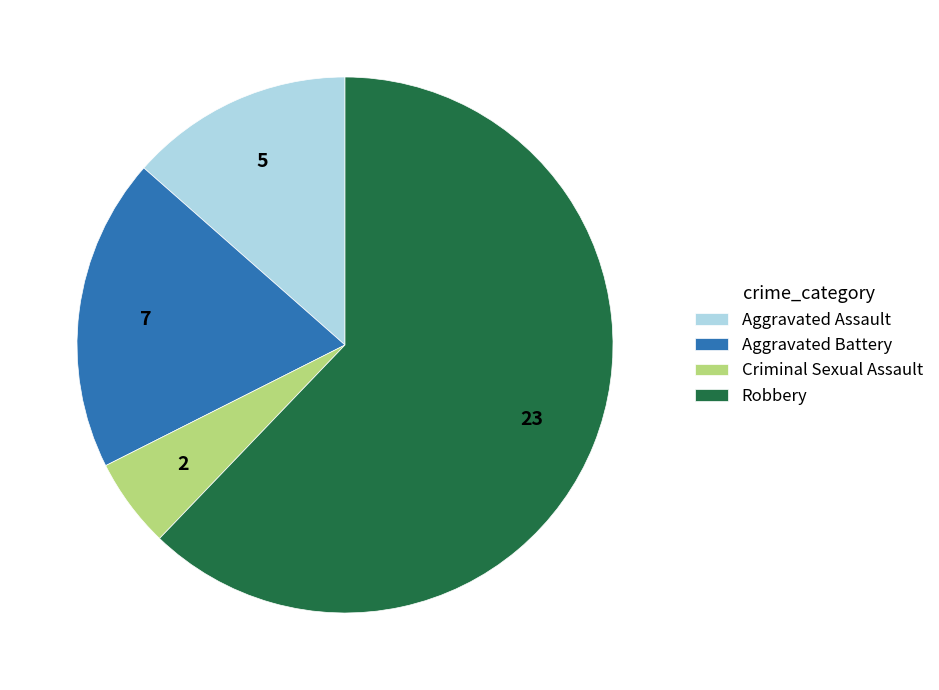

Rank the categories by value from highest to lowest.

Robbery, Aggravated Battery, Aggravated Assault, Criminal Sexual Assault